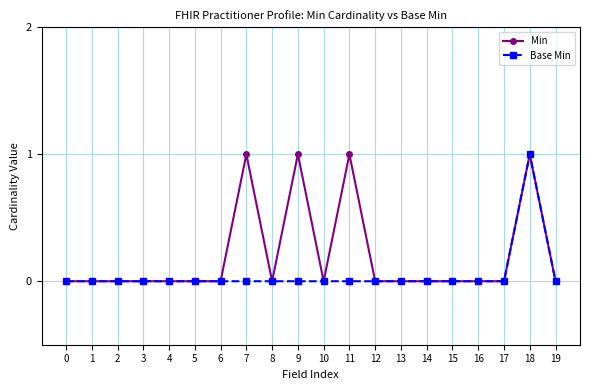

At which label does Base Min reach its peak?

18